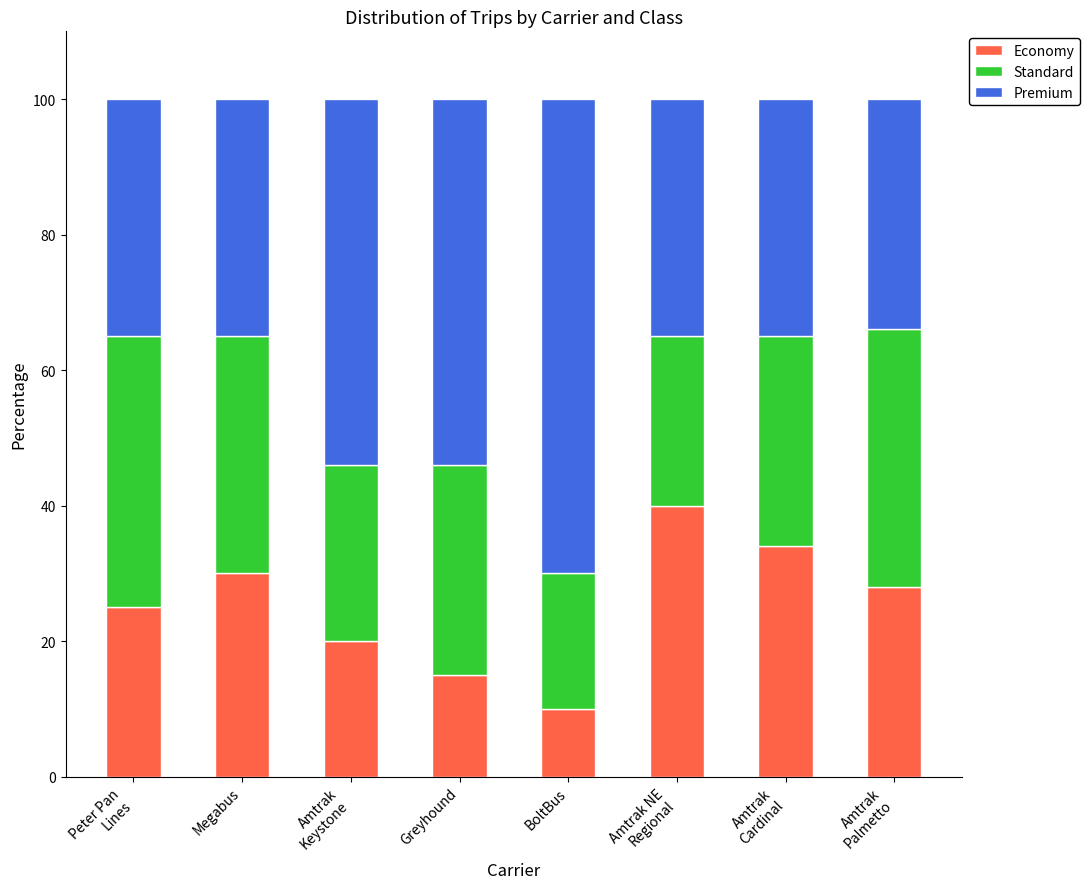

Reading left to right, what are the values for Economy?

25.0	30.0	20.0	15.0	10.0	40.0	34.0	28.0